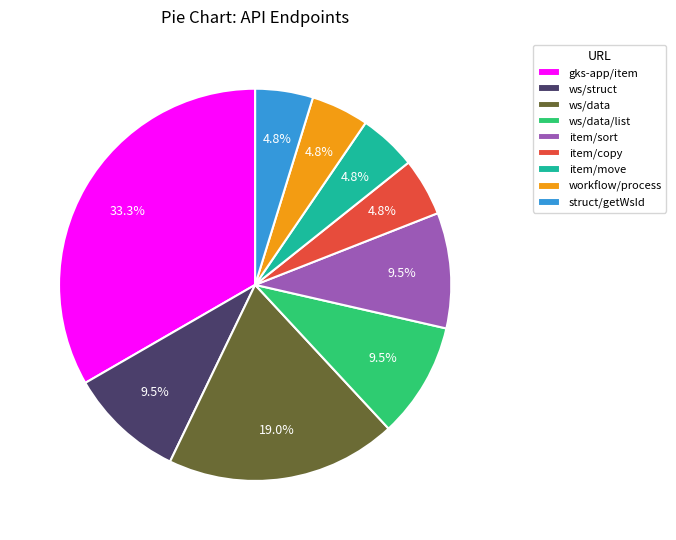

Is there a majority slice in this chart?

No